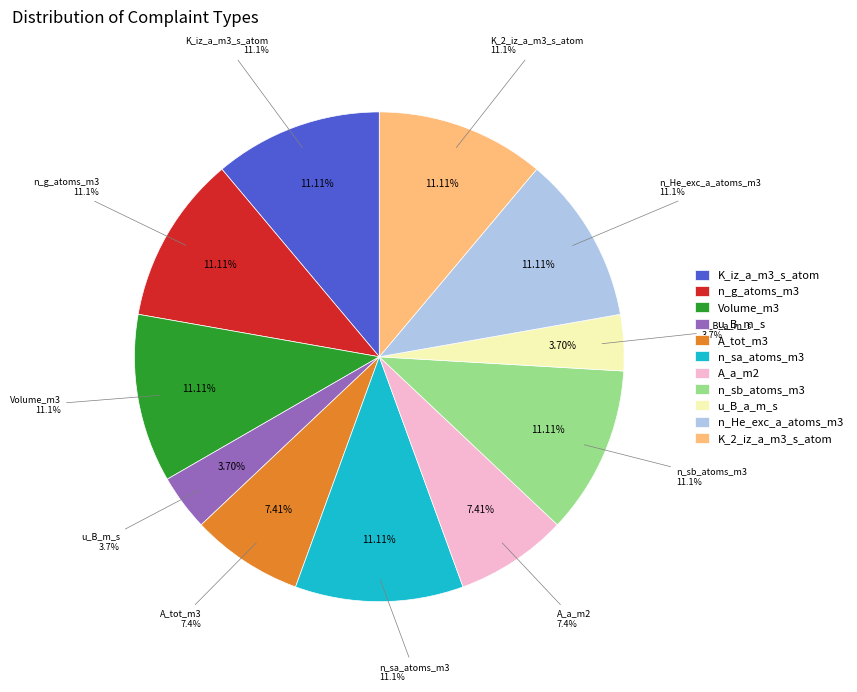

Which has a higher value, n_He_exc_a_atoms_m3 or K_iz_a_m3_s_atom?

n_He_exc_a_atoms_m3